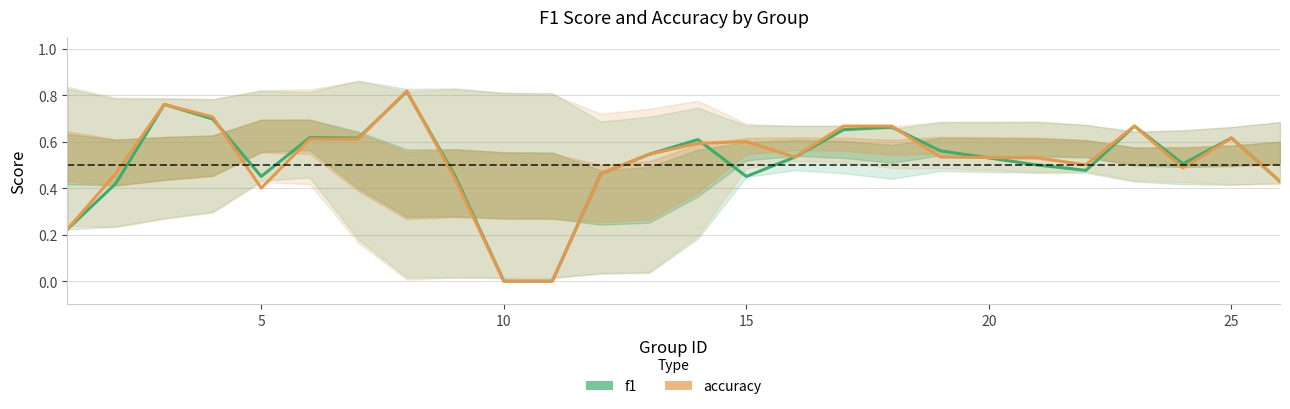

How many data points in accuracy are above 0?

23